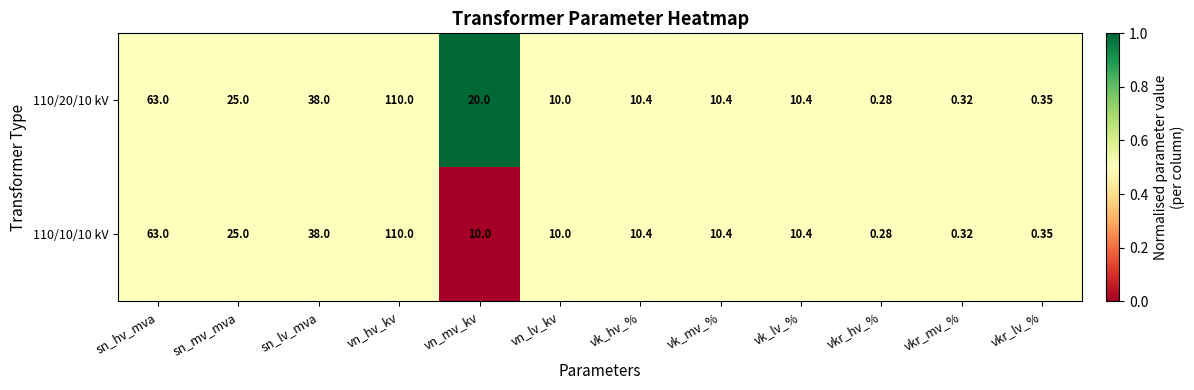

Count the number of data series in this chart.

2